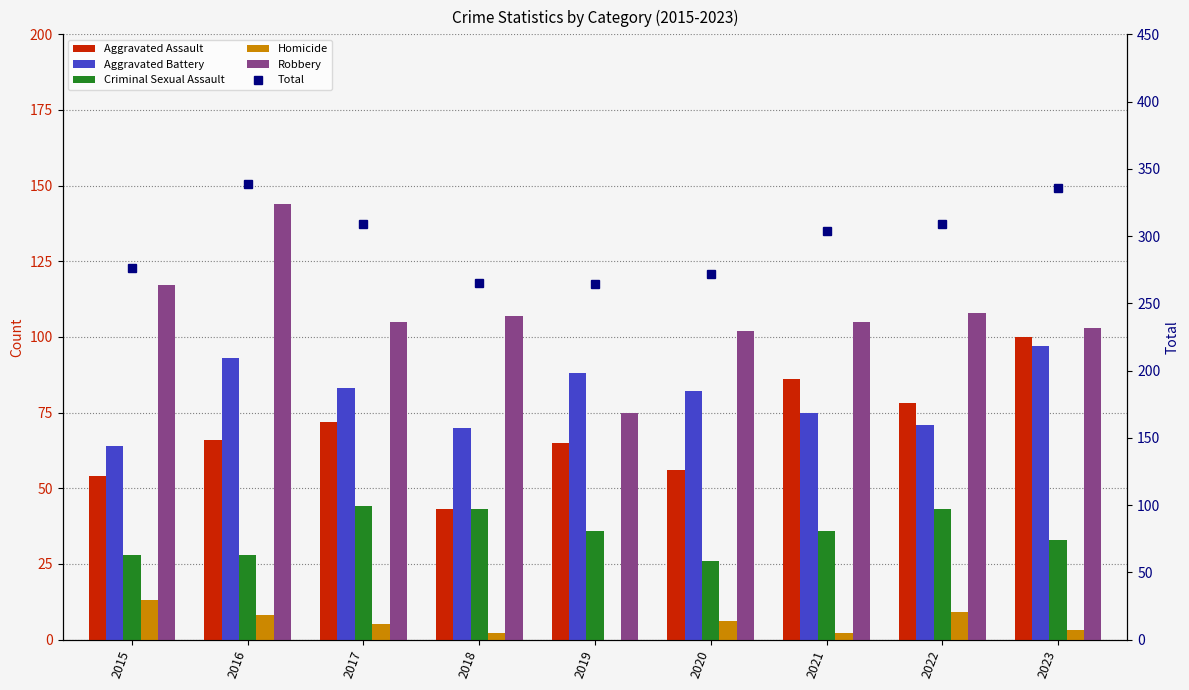

What is the minimum value for Aggravated Battery?

64